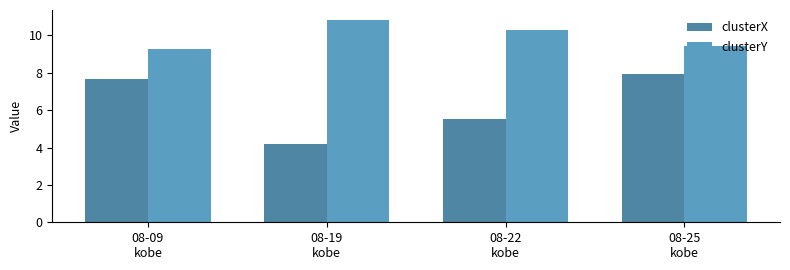

What is the label of the 2nd bar from the left?

08-19
kobe